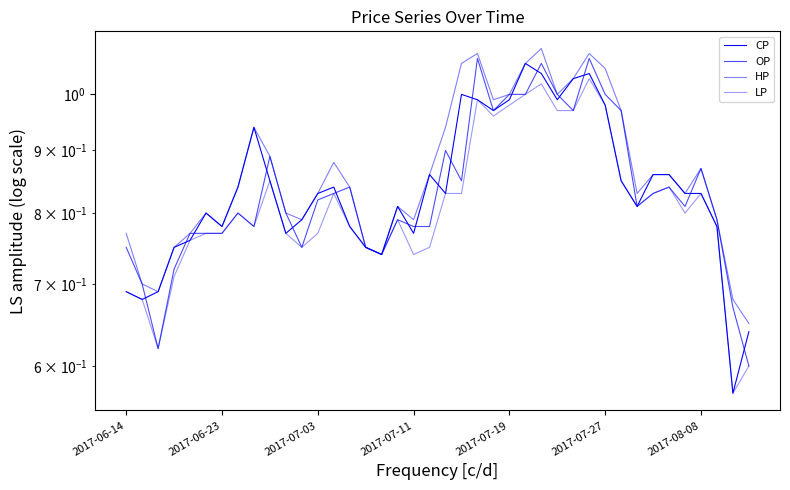

How many distinct data groups are displayed?

4